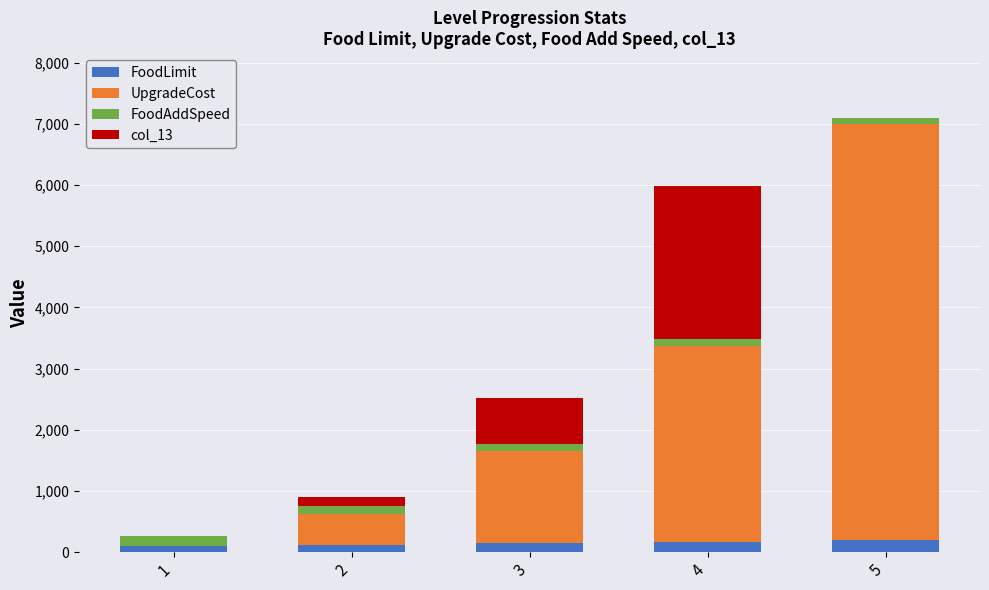

At which category is the sum across all series the highest?

5